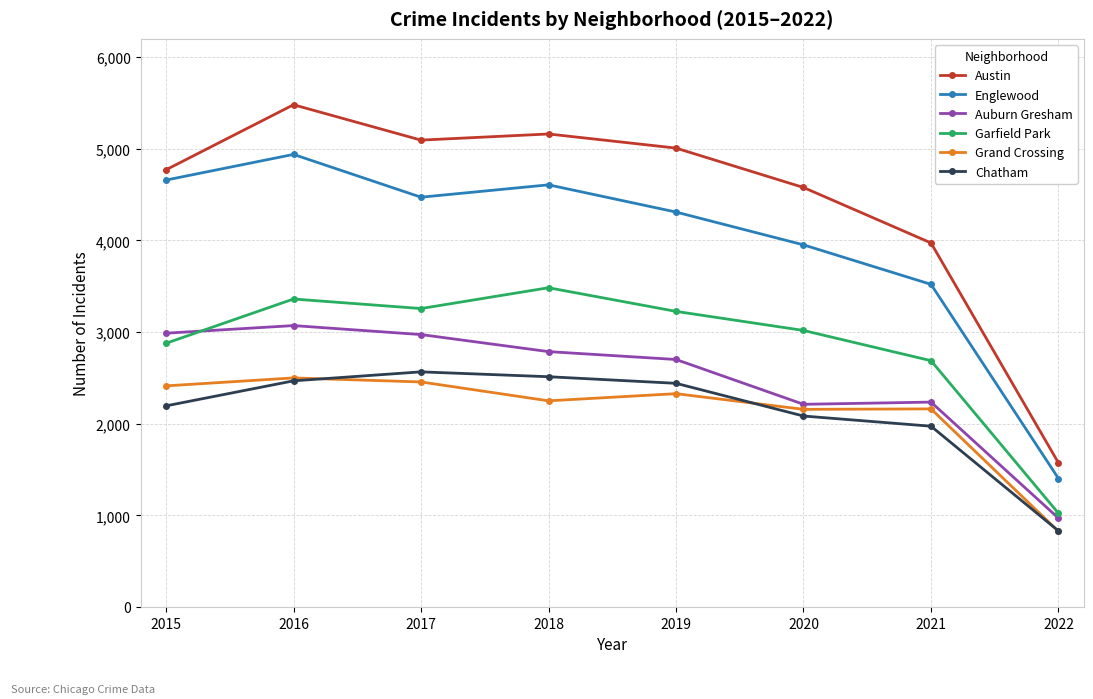

Between 2015 and 2017, which series saw the biggest shift?

Garfield Park